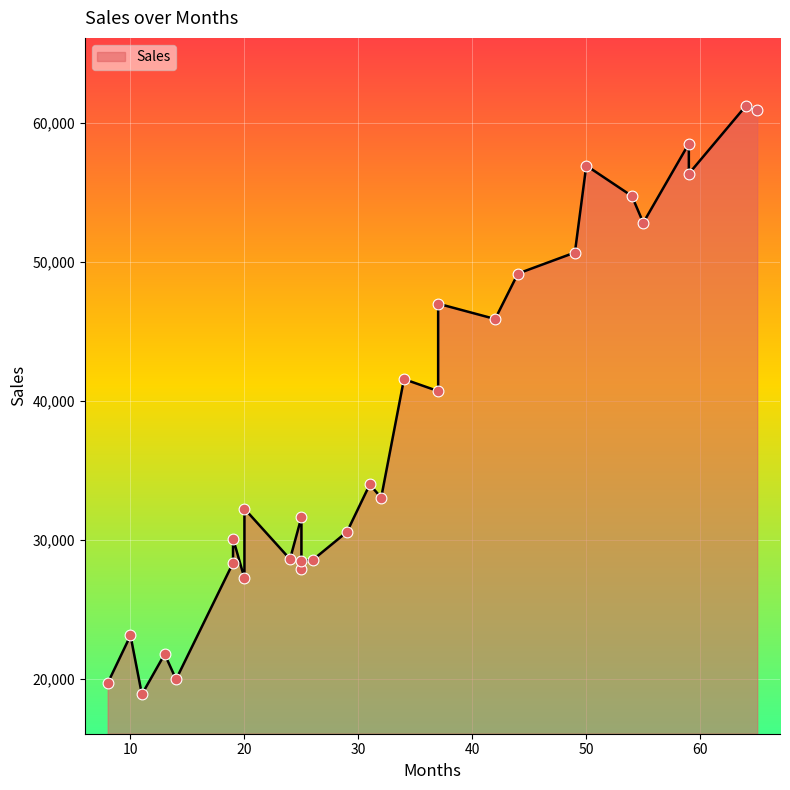

What is the change in value from 19 to 29?

+480.5